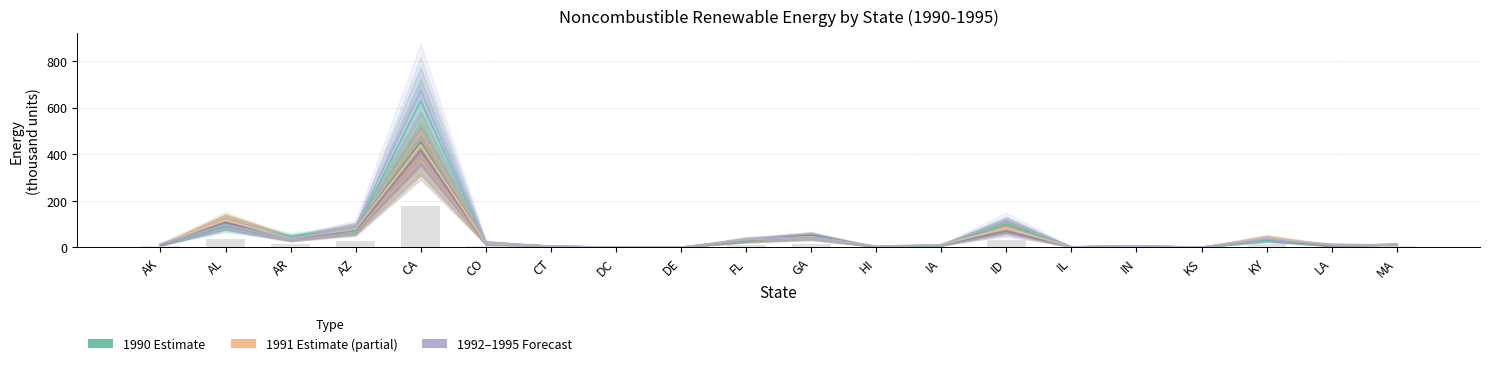

What is the sum of the 1992 values at AL and CO?

122.4